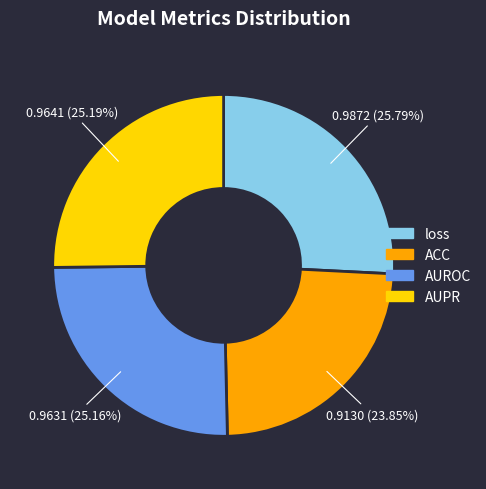

What percentage is NOT represented by ACC?

76.1%